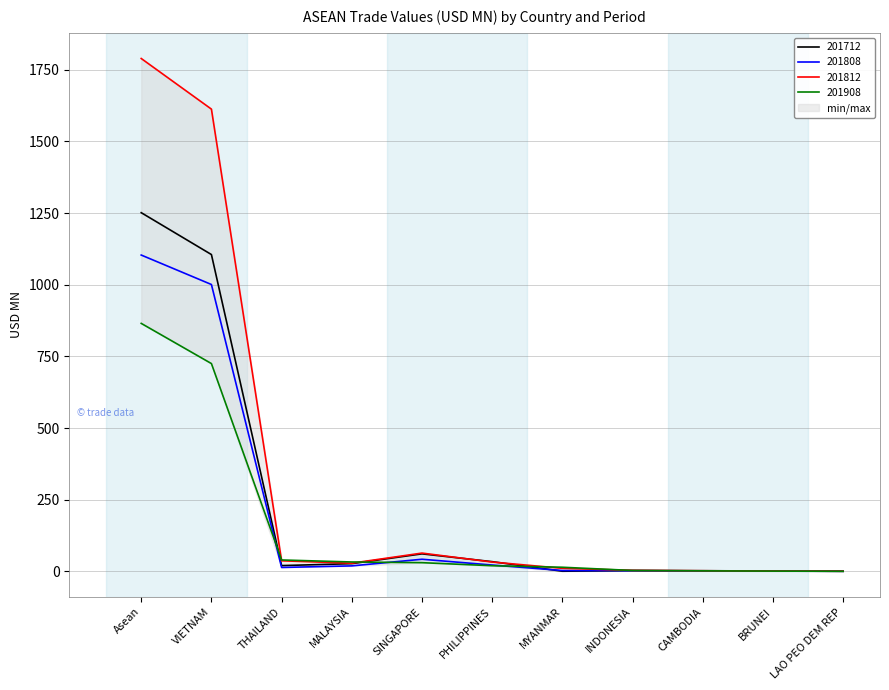

What is the sum of all 201712 values?

2502.9